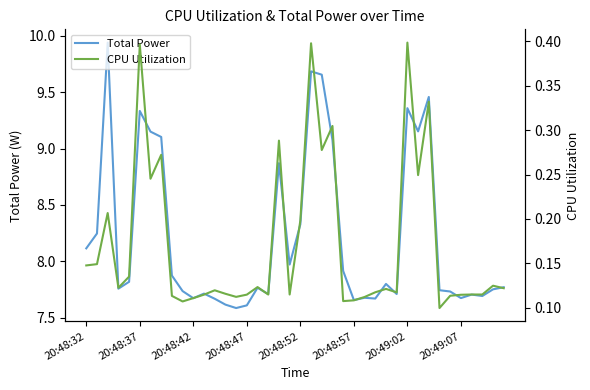

How many interior local peaks does the Total Power series have?

11